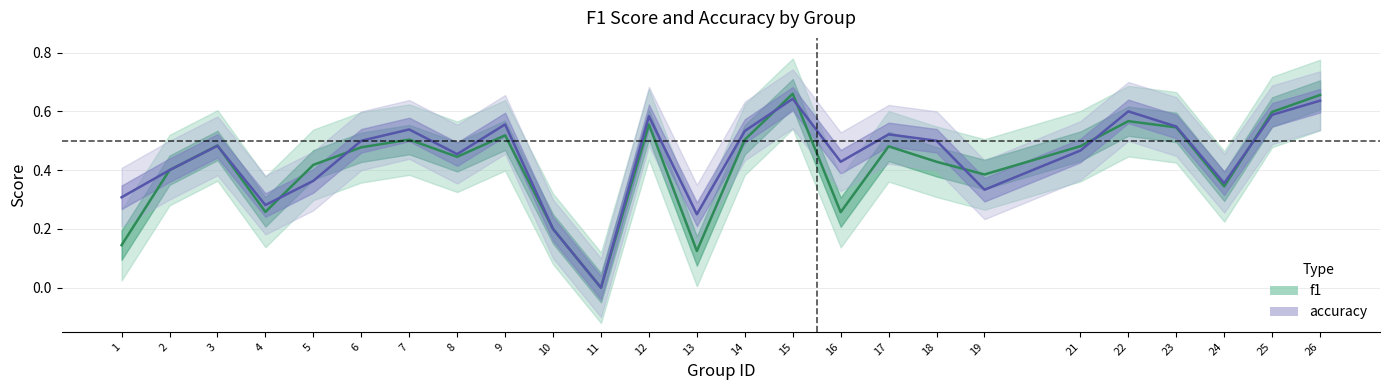

The value of f1 at 7 is 0.5. True or false?

True